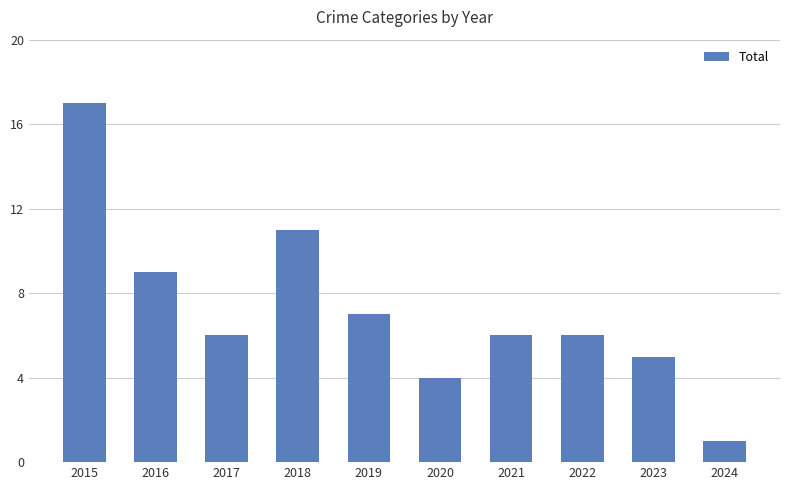

At which category does the chart reach its minimum across all series?

2024